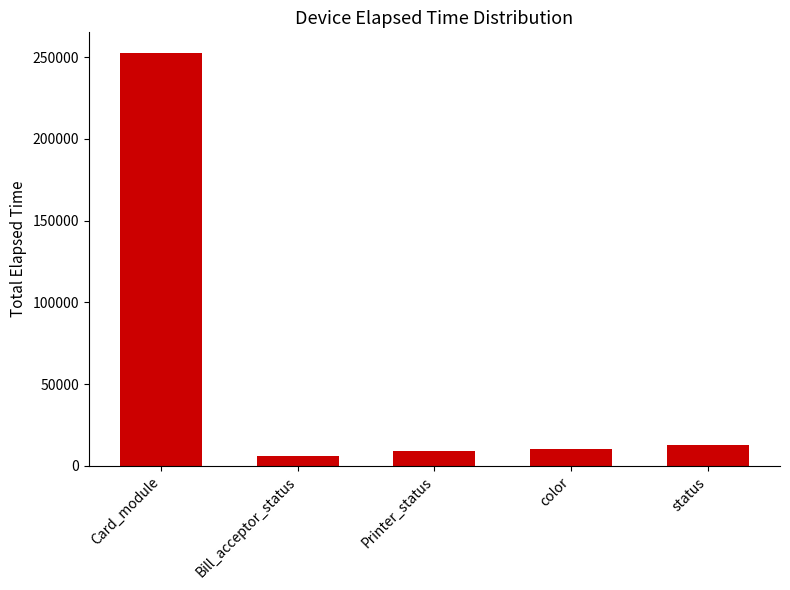

What is the smallest value displayed?

6196